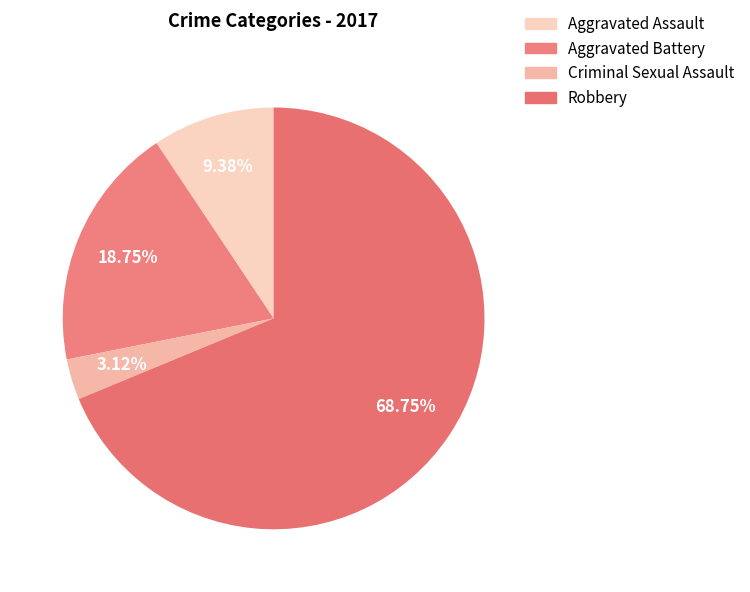

How many segments does this pie chart have?

4